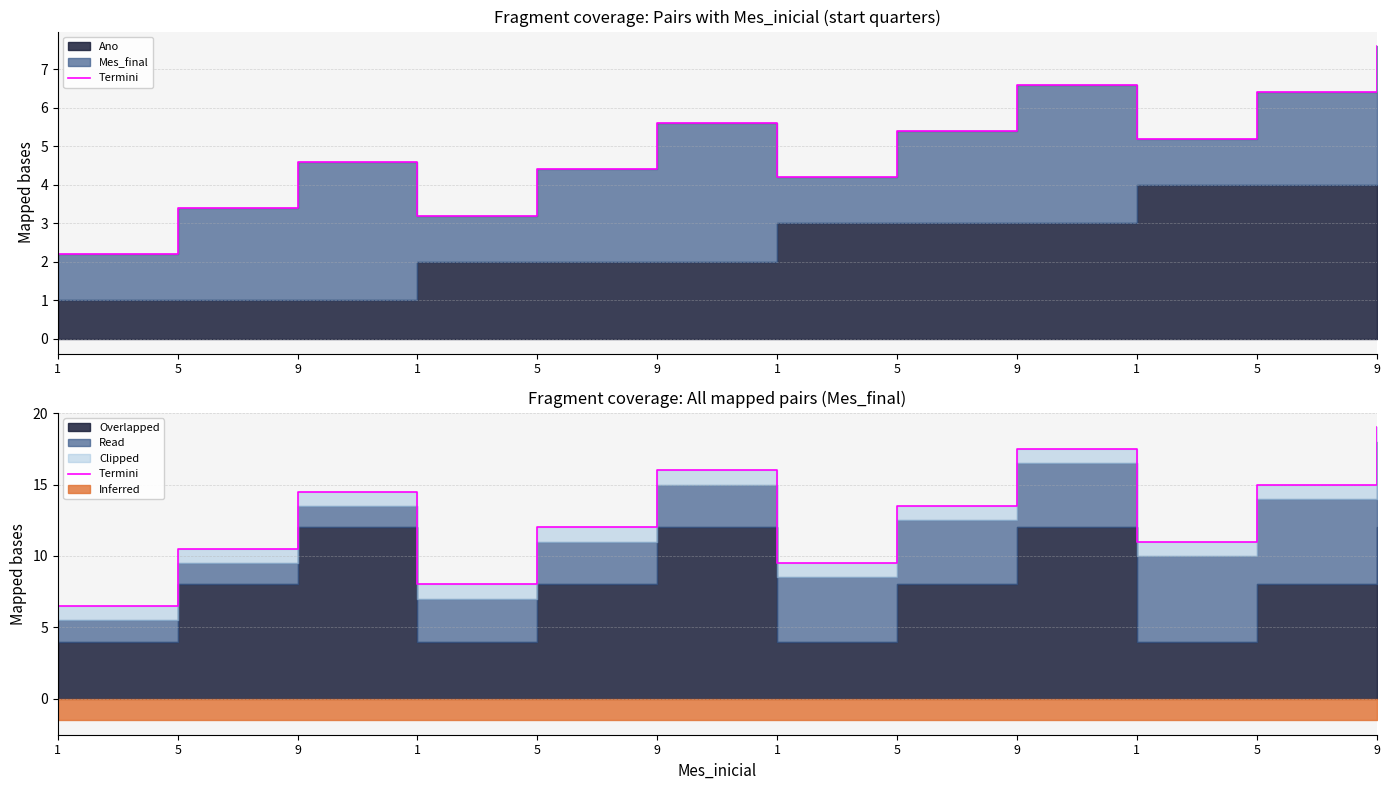

List the labels in order of value, smallest first.

1, 1, 1, 5, 1, 5, 5, 9, 5, 9, 9, 9